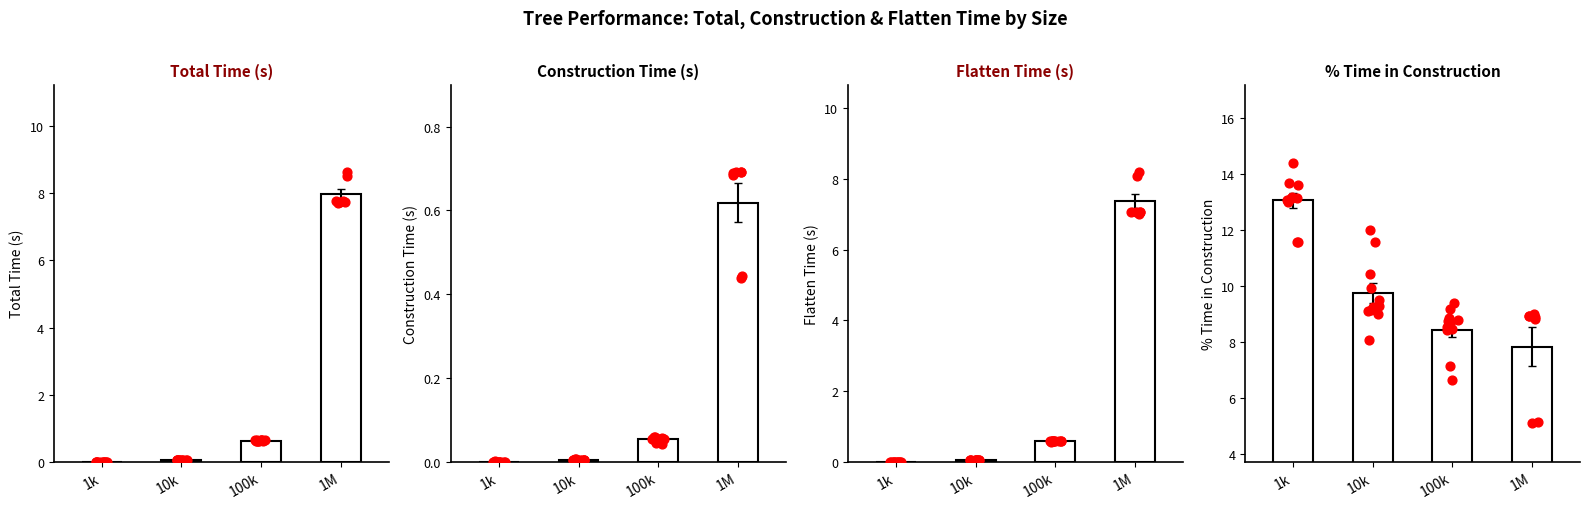

Which series has the largest total across all categories?

percentage of time in construction